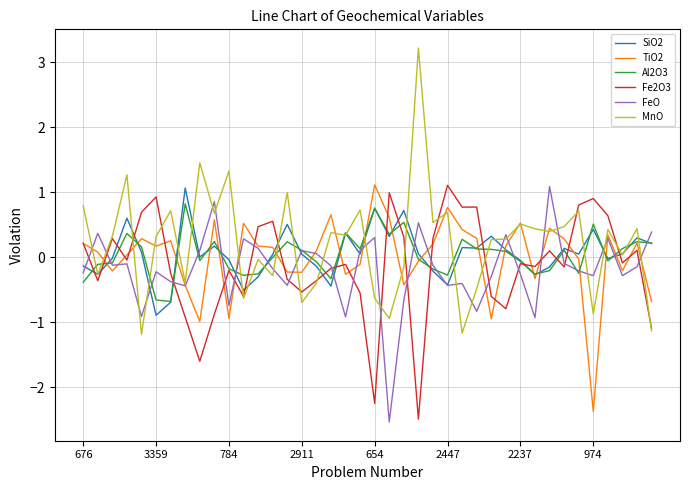

What is the smallest value displayed?

-2.5